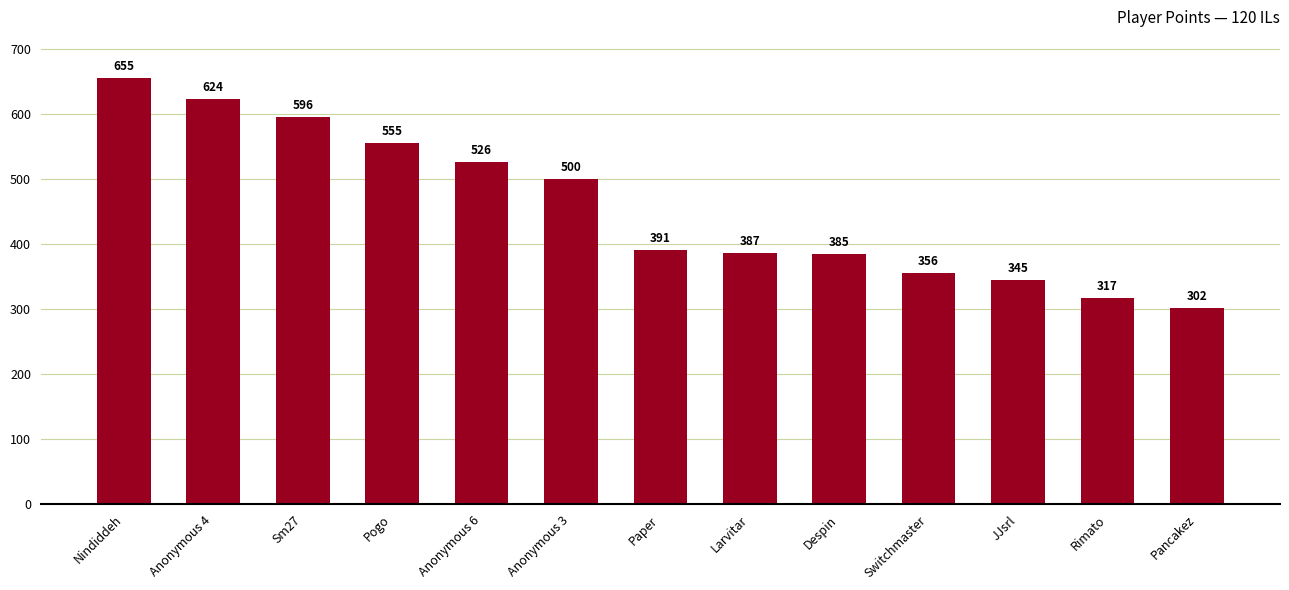

List the labels in order of value, largest first.

Nindiddeh, Anonymous 4, Sm27, Pogo, Anonymous 6, Anonymous 3, Paper, Larvitar, Despin, Switchmaster, JJsrl, Rimato, Pancakez